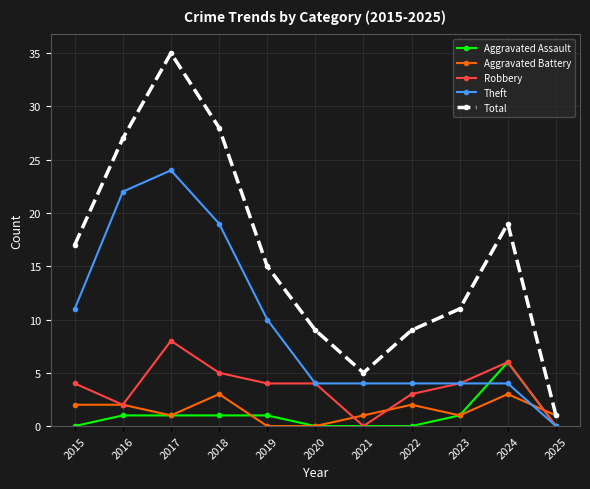

What is the total value across all series at 2020?

17